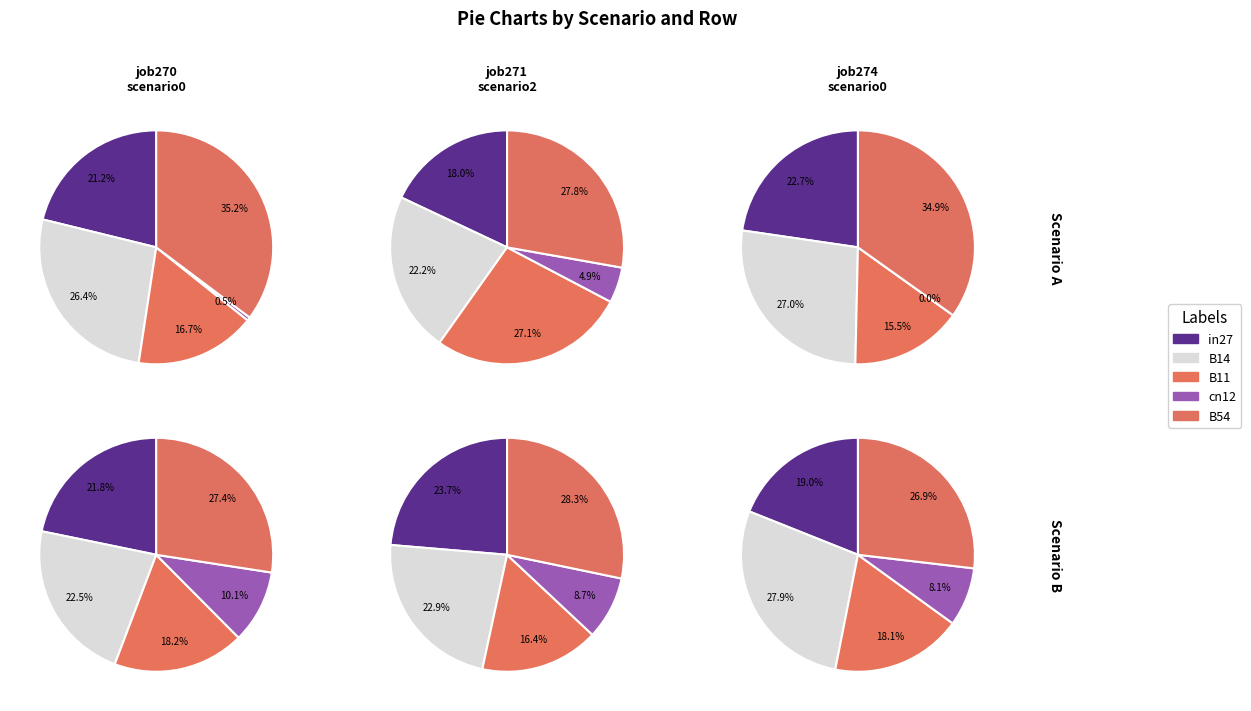

Which series has the widest spread of values?

job274_scenario0_534